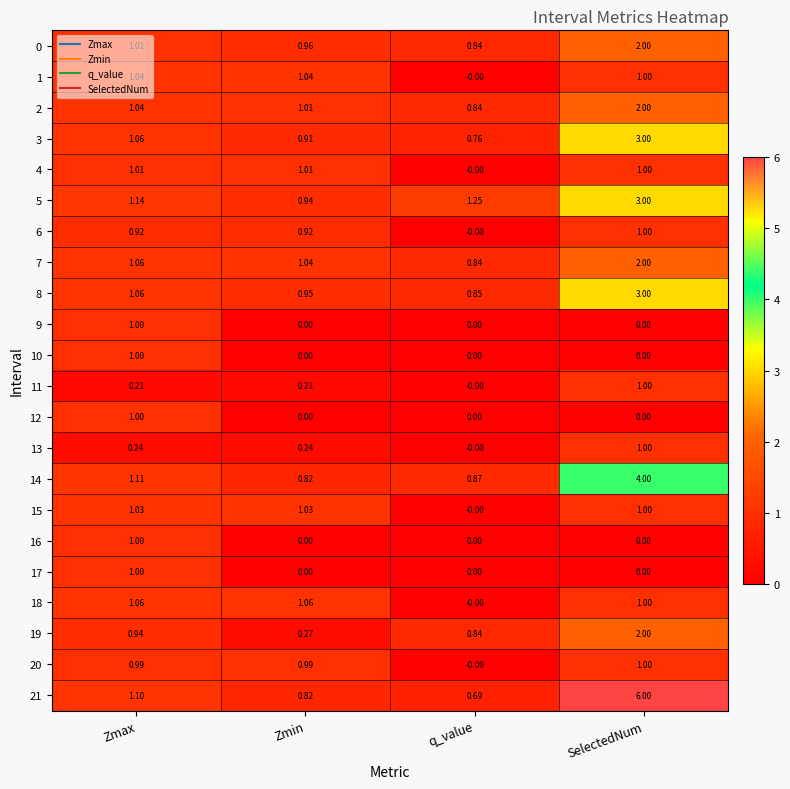

Rank the categories by 8 value from lowest to highest.

q_value, Zmin, Zmax, SelectedNum